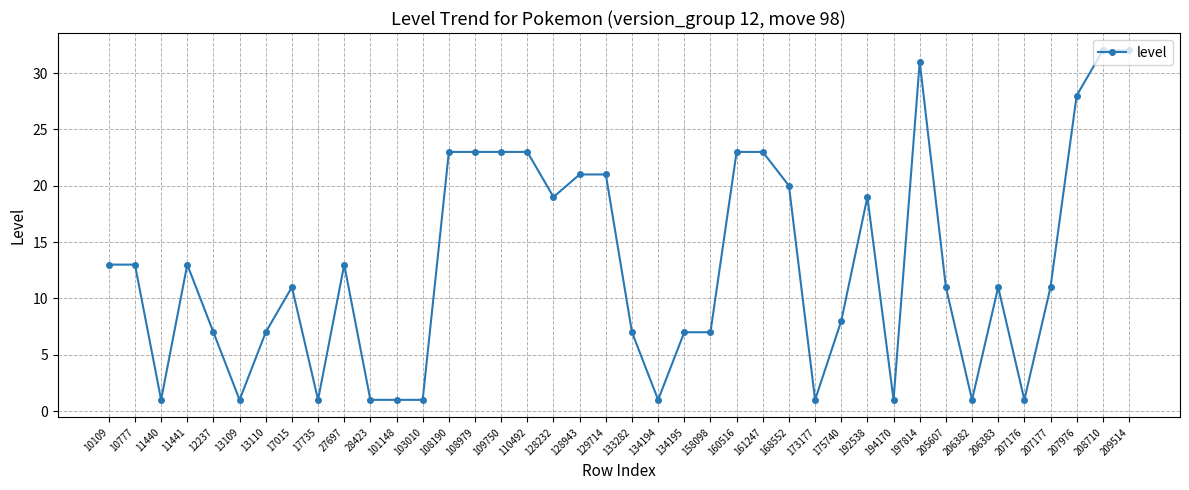

What is the difference between the second highest and second lowest values?

31